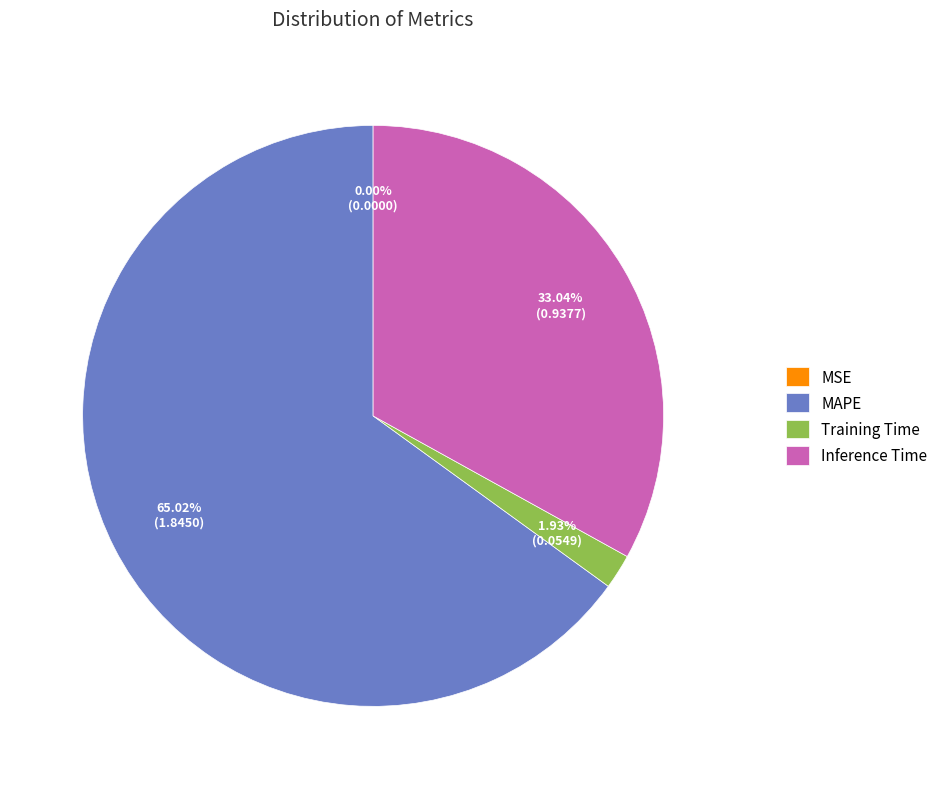

Combined, do Training Time and Inference Time account for over 50%?

No